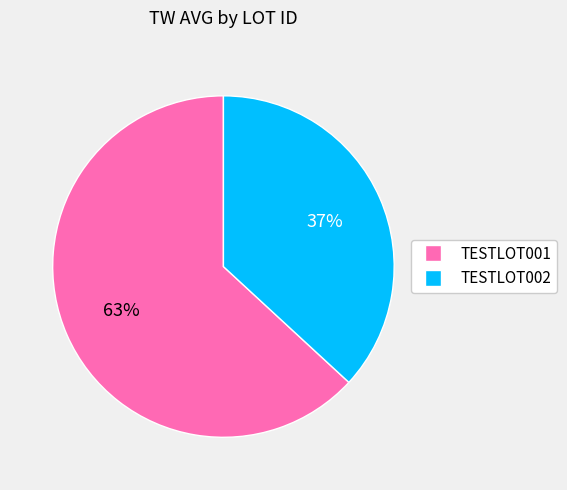

Is there any slice that represents more than half of the pie?

Yes